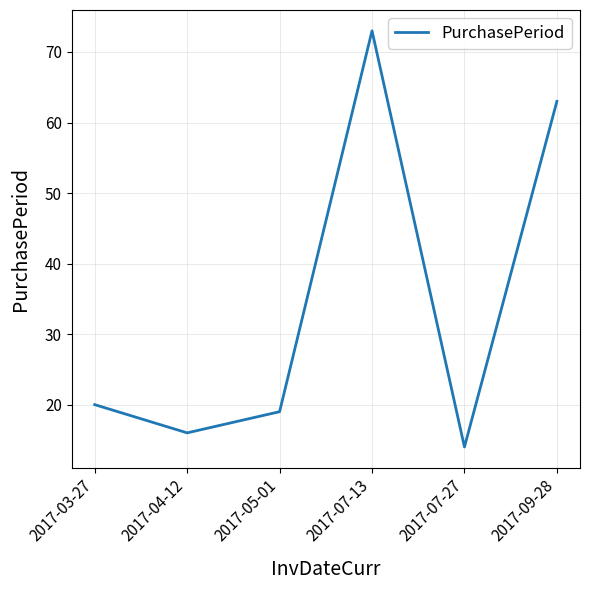

At which category does the data reach its first local peak?

2017-07-13